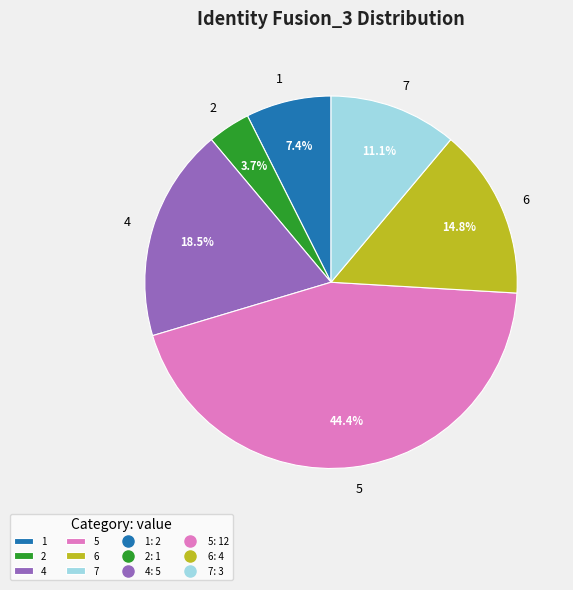

Combined, do 4 and 6 account for over 50%?

No